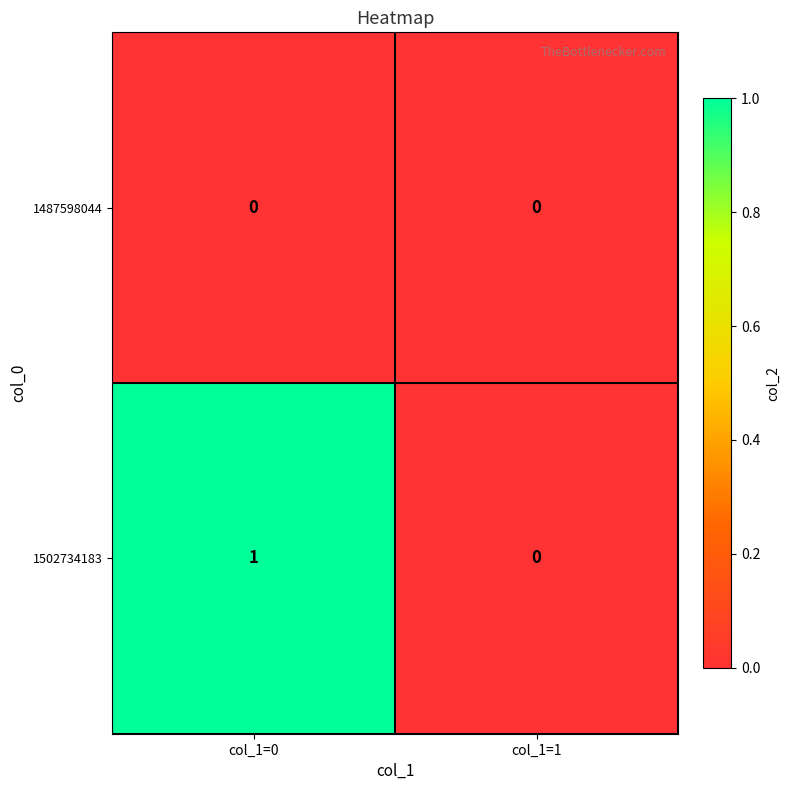

Where is 1502734183 nearest to the value 0?

col_1=1